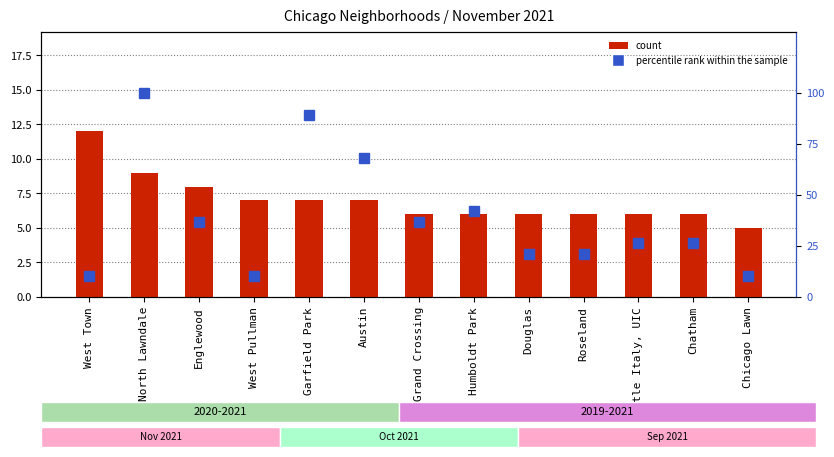

What is the label of the 2nd bar from the left?

North Lawndale